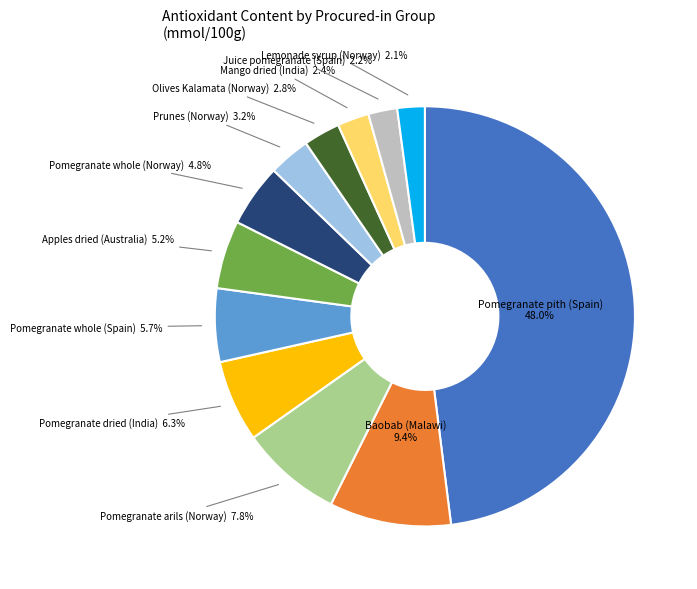

To the nearest percent, what is the difference between the largest and smallest slice percentages?

46%